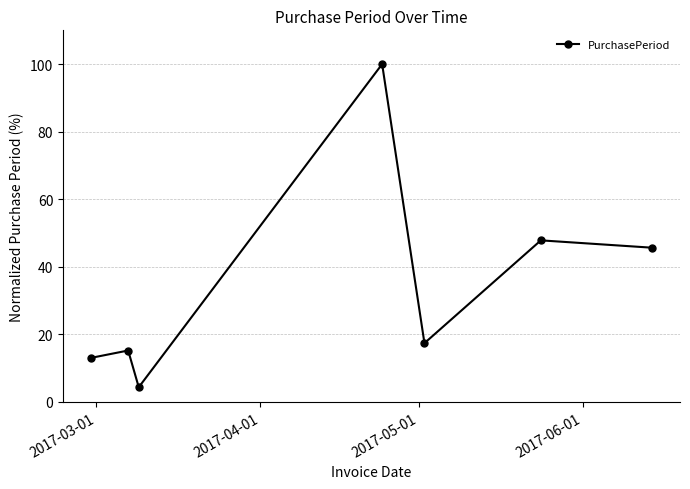

What is the value of the 1st point from the left?

13.0